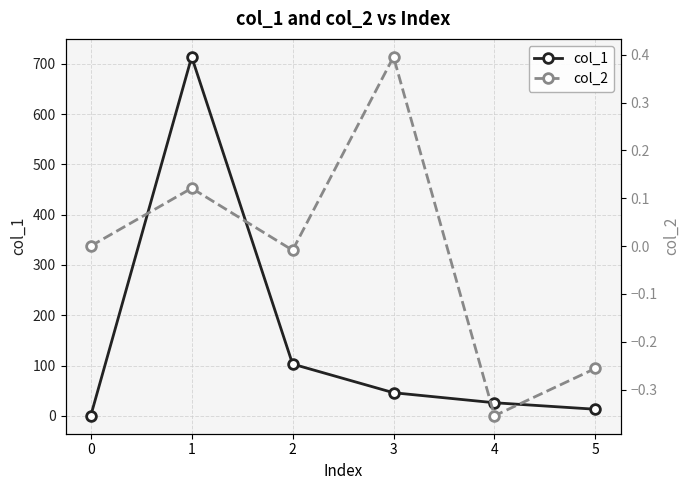

The value of col_2 at 5 is -0.4. True or false?

False